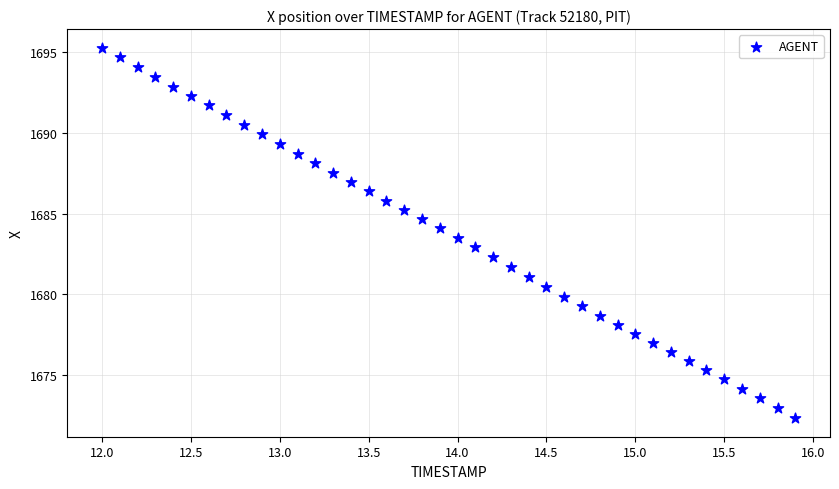

What is the range of X values (max minus min)?

3.9